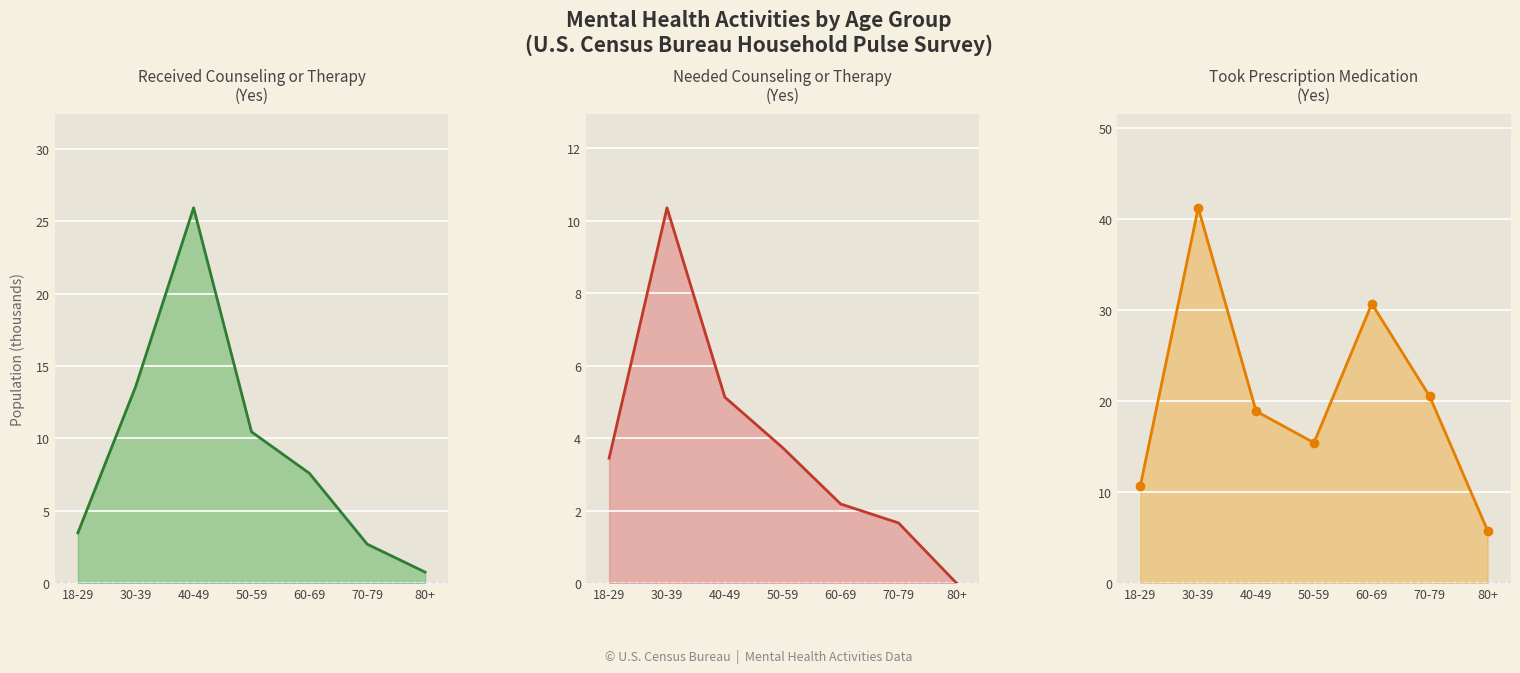

Reading right to left, list all the values displayed in this chart.

Received Counseling (Yes): 80+=0.8	70-79=2.7	60-69=7.6	50-59=10.4	40-49=25.9	30-39=13.6	18-29=3.5
Needed Counseling (Yes): 80+=0.0	70-79=1.7	60-69=2.2	50-59=3.7	40-49=5.1	30-39=10.4	18-29=3.4
Took Prescription Medication (Yes): 80+=5.8	70-79=20.5	60-69=30.7	50-59=15.4	40-49=18.9	30-39=41.2	18-29=10.7